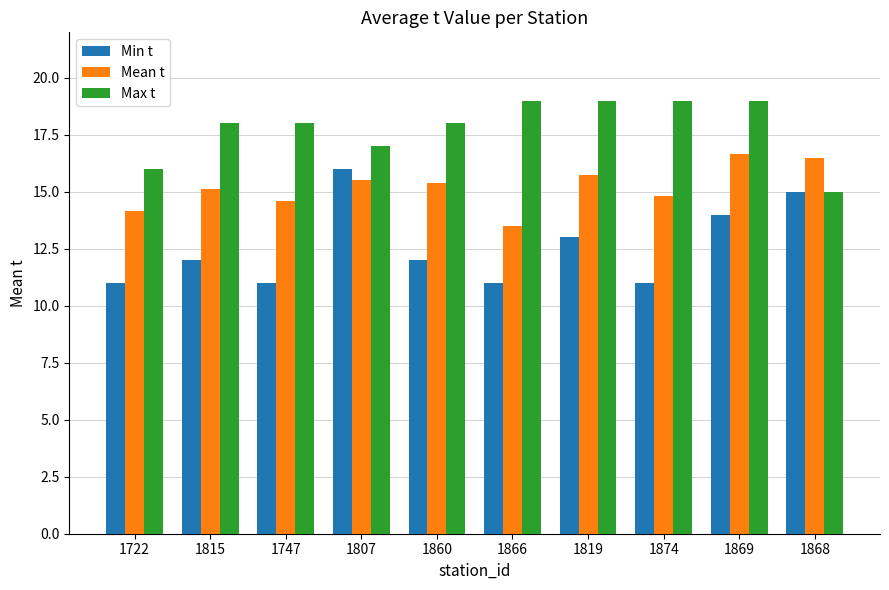

What is the difference between the highest and lowest values at 1722?

5.0